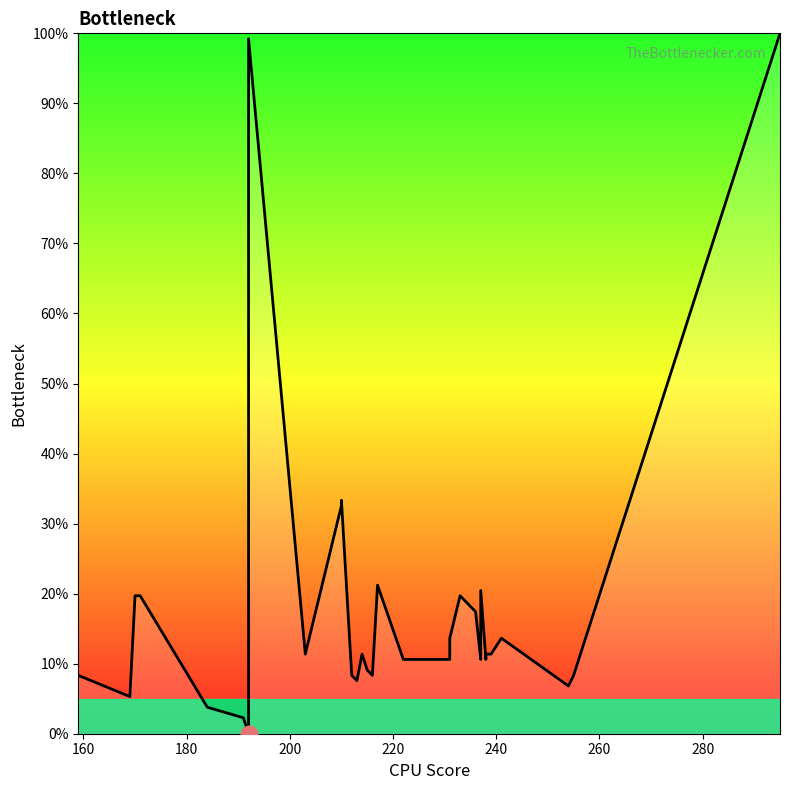

What is the difference between the maximum and minimum values?

100.0